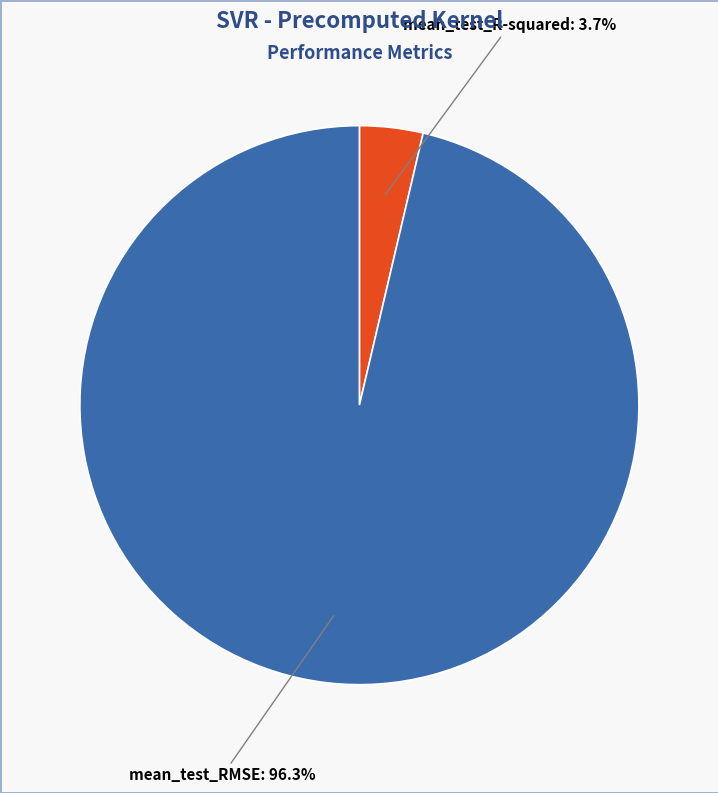

Do mean_test_R-squared and mean_test_RMSE together represent more than half of the pie?

Yes